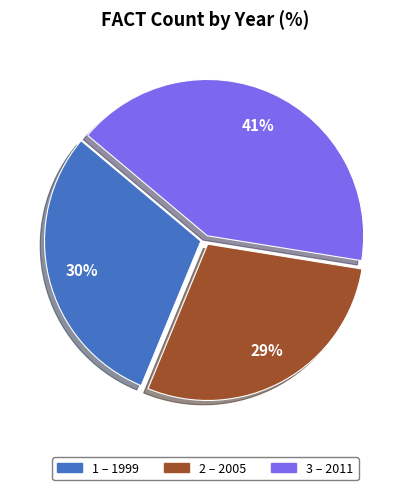

Does any single category account for the majority?

No